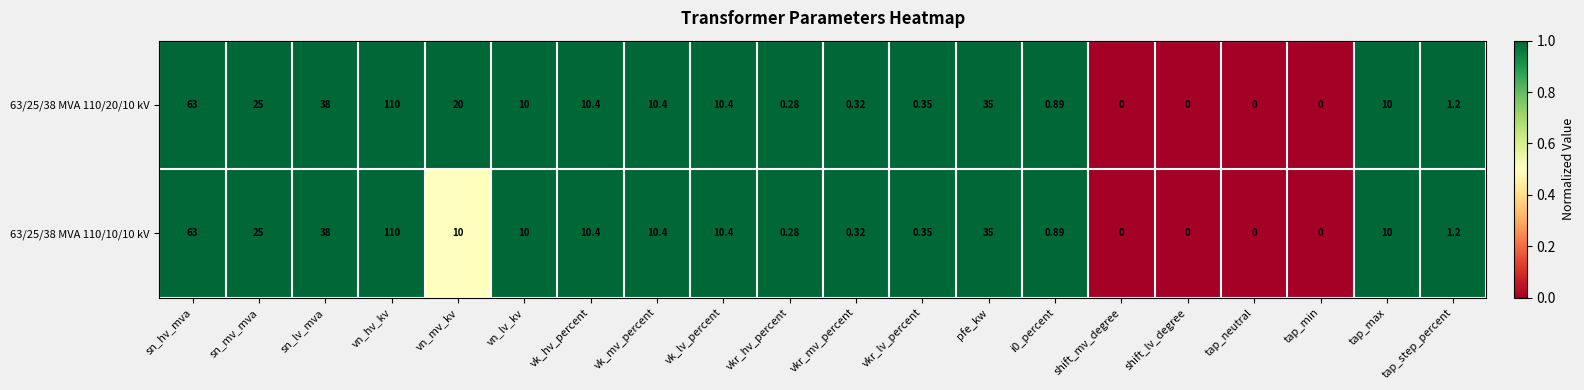

Is the value of 63/25/38 MVA 110/10/10 kV at sn_mv_mva greater than the value of 63/25/38 MVA 110/20/10 kV at tap_min?

Yes